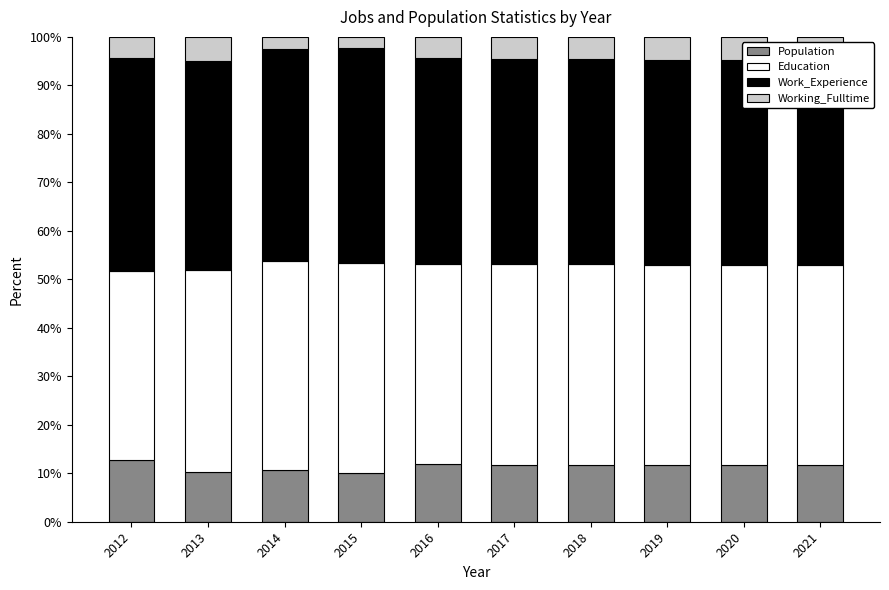

At which label does Population first exceed 11?

2012